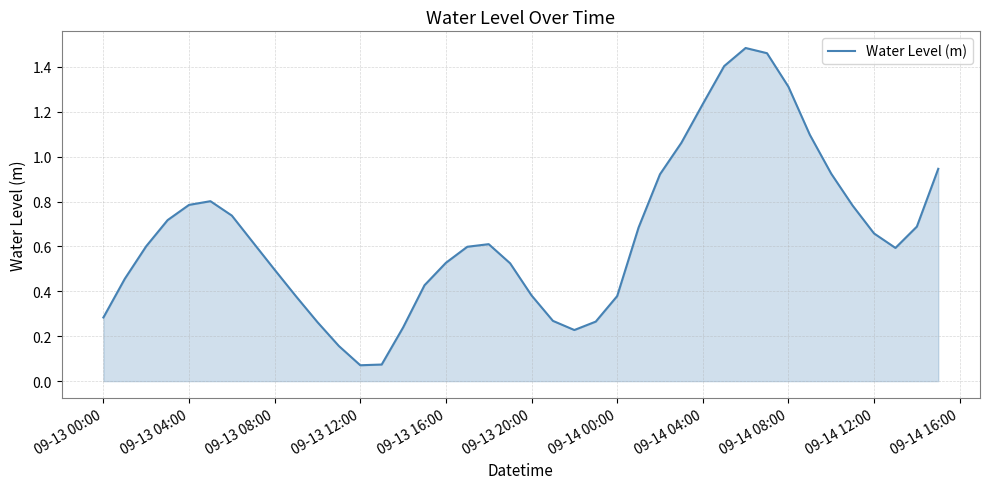

What is the difference between the maximum and second lowest values?

1.4